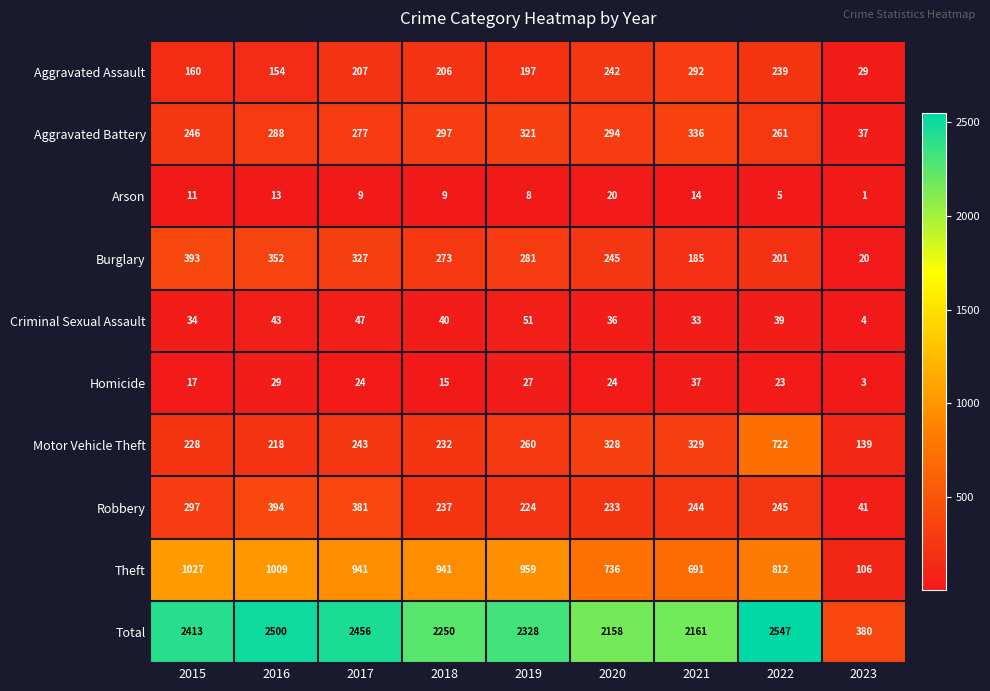

What value does the Burglary series have at 2022, to the nearest 50?

200